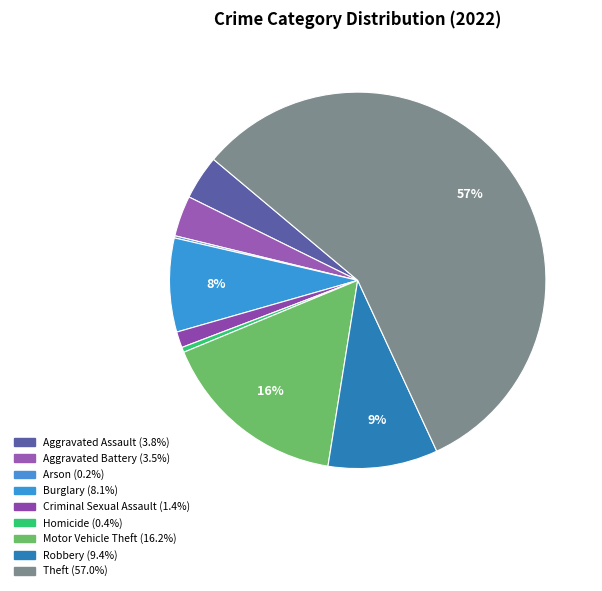

How many segments does this pie chart have?

9